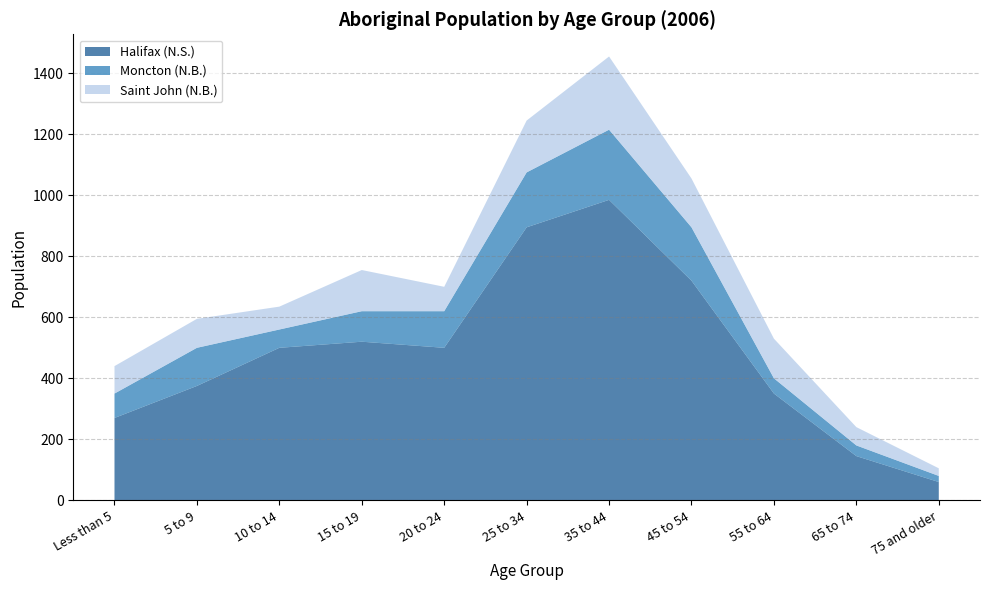

Reading right to left, transcribe all the data shown in this chart.

Moncton (N.B.): 20	35	50	175	230	180	120	100	60	125	80
Saint John (N.B.): 25	60	130	160	240	170	80	135	75	95	90
Halifax (N.S.): 60	145	350	720	985	895	500	520	500	375	270